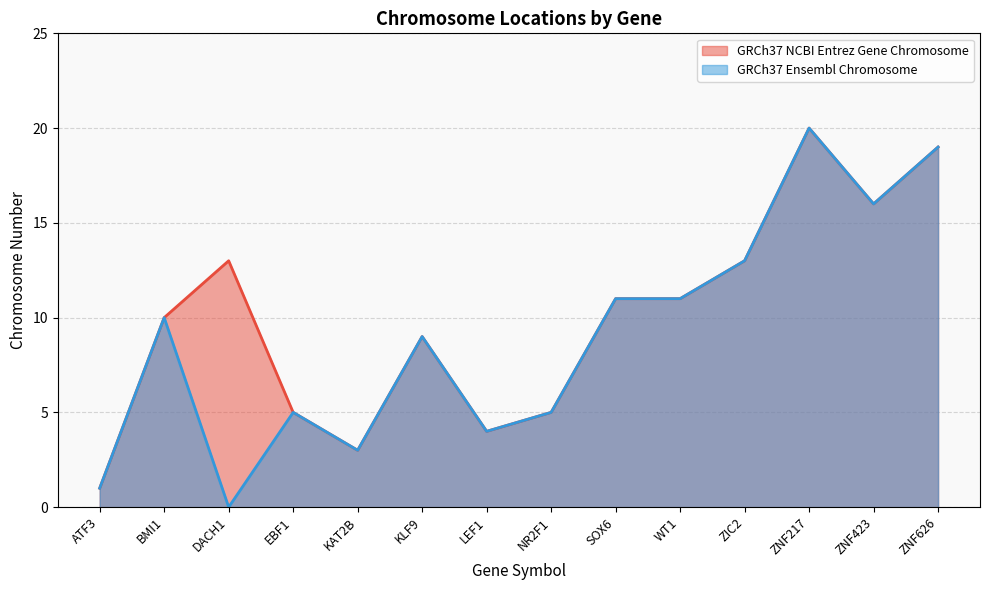

What is the maximum value for GRCh37 NCBI Entrez Gene Chromosome?

20